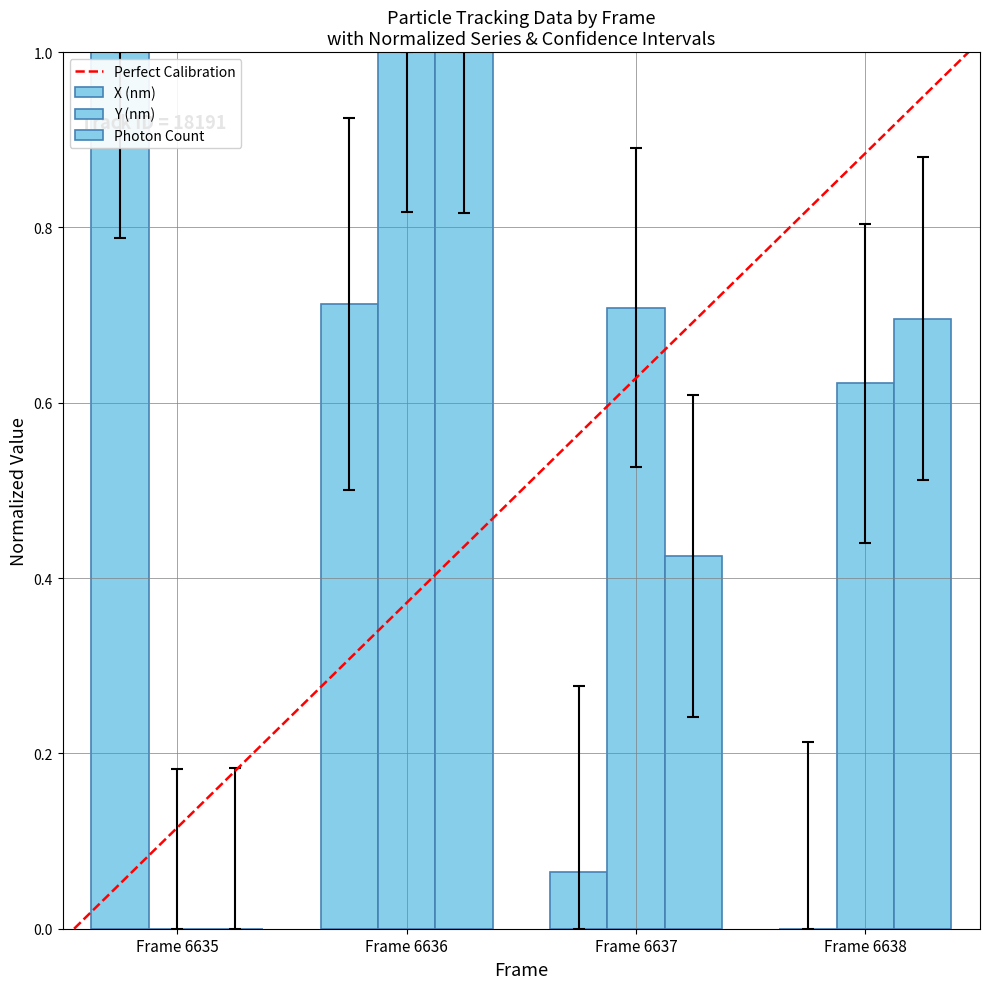

Rank the series by their maximum value, from lowest to highest.

X (nm), Y (nm), Photon Count